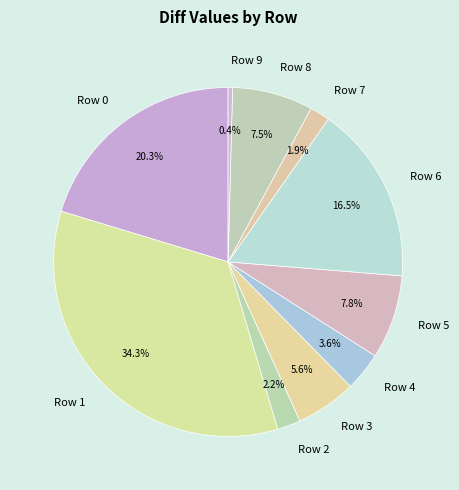

What portion of the pie excludes Row 1?

65.7%